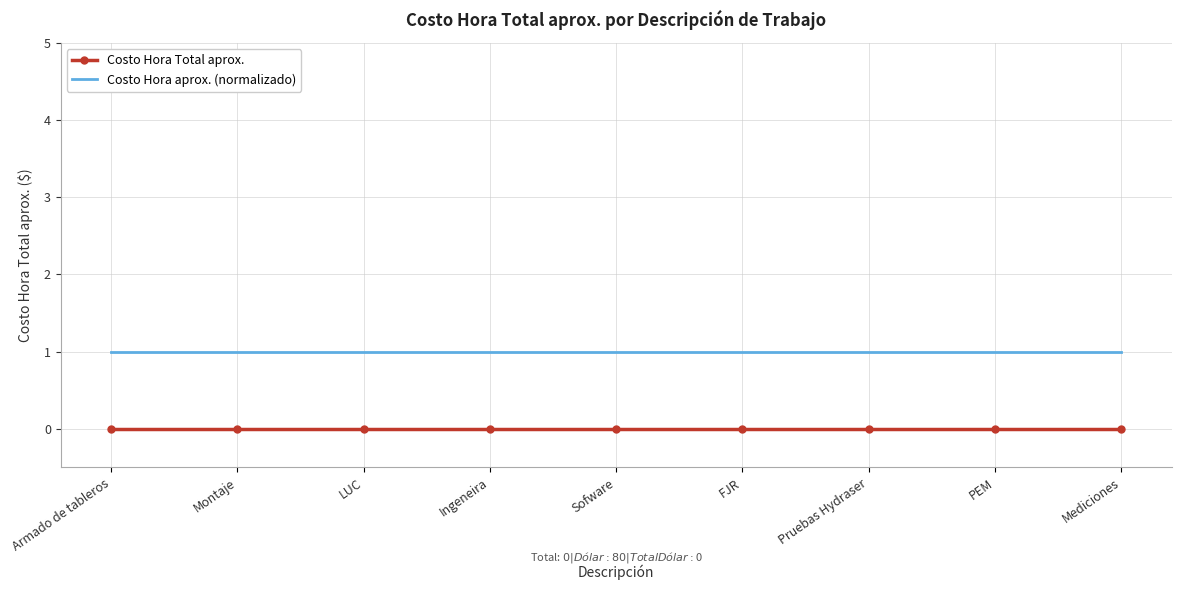

True or false: Costo Hora Total aprox. and Costo Hora aprox. (normalizado) intersect in this chart.

False